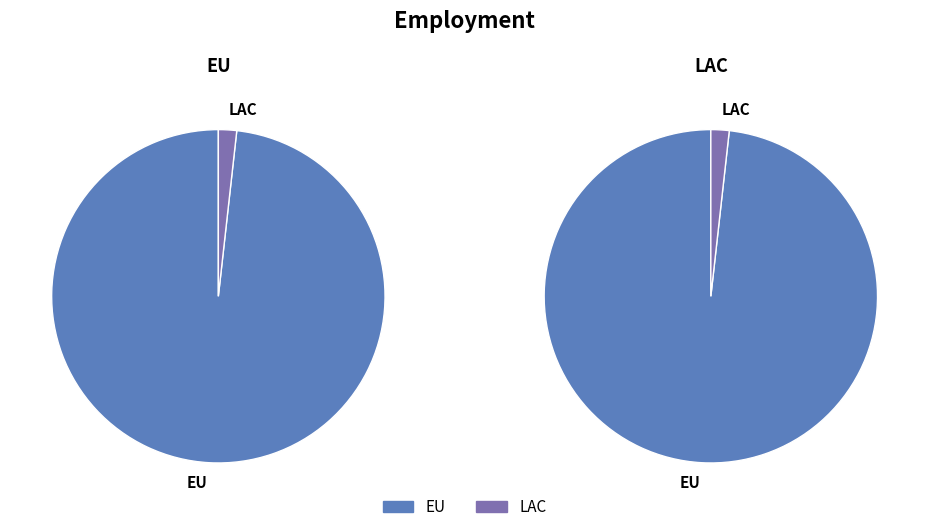

To the nearest percent, what is the difference between the largest and smallest slice percentages?

96%